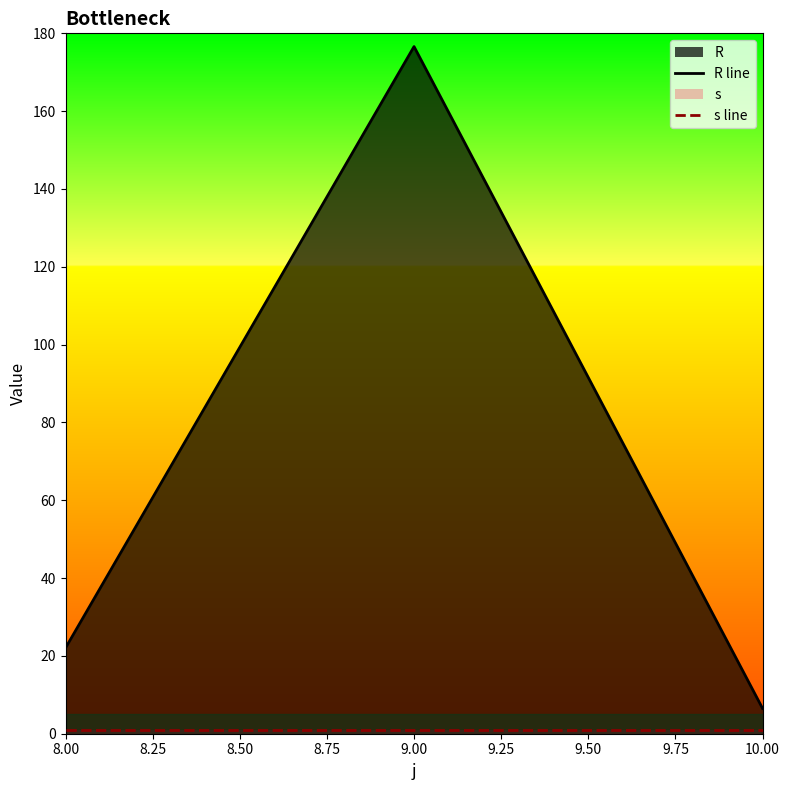

What is the difference between the highest and lowest values at 10.00?

5.5